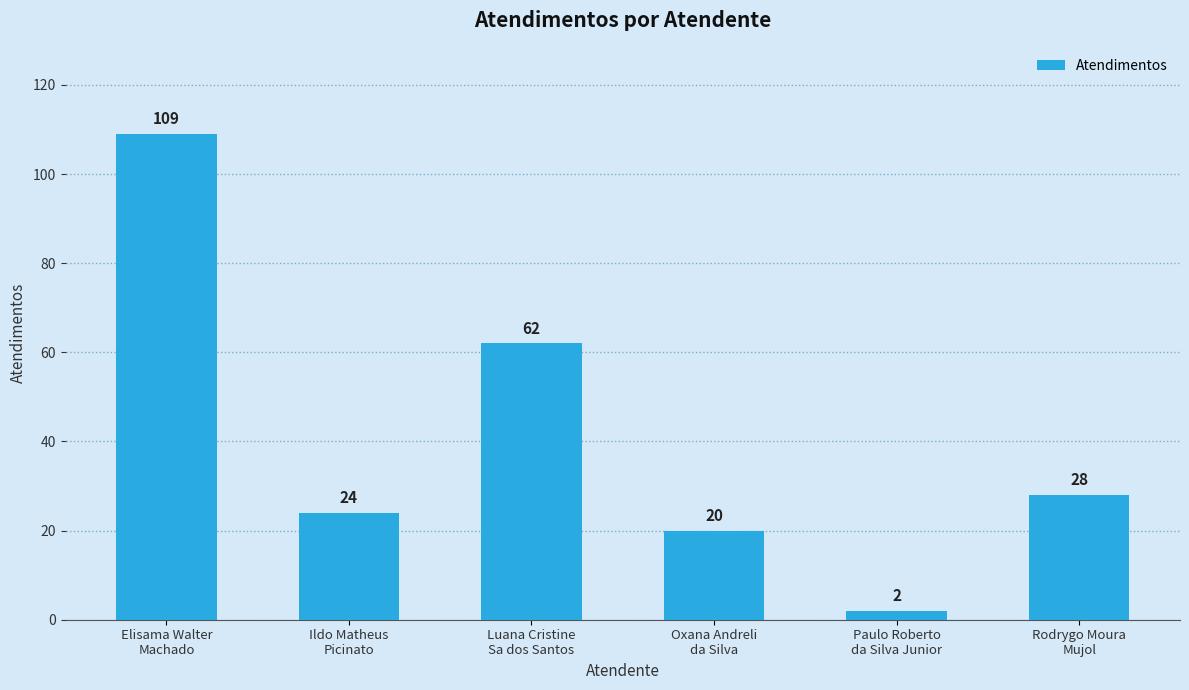

How many values are below 28?

3